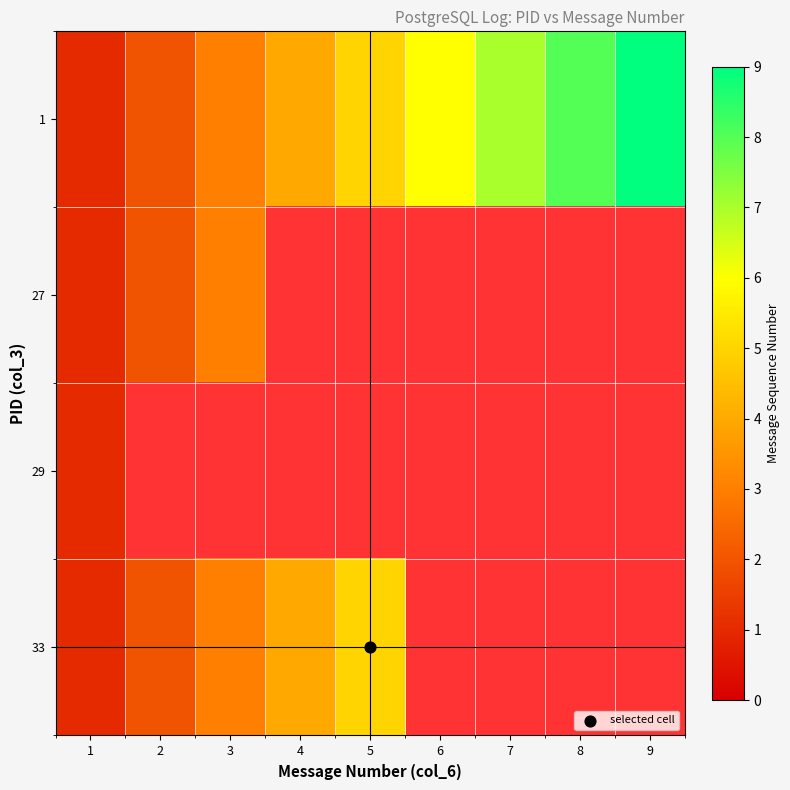

What is the total value across all series at 4?

8